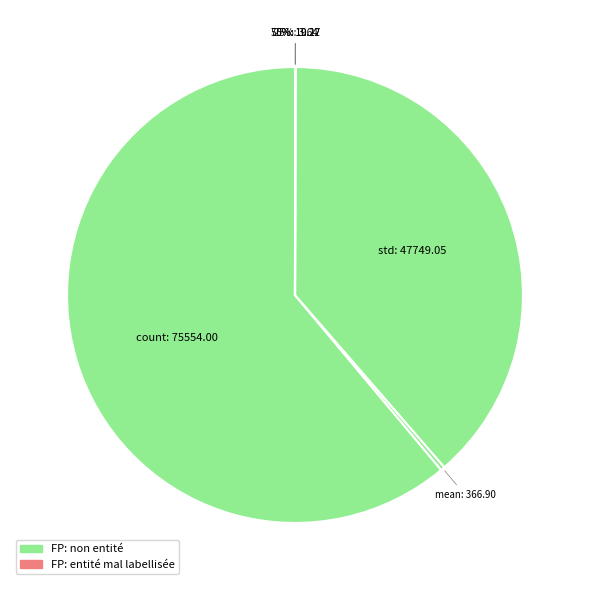

Does 50% account for over 50% of the chart?

No